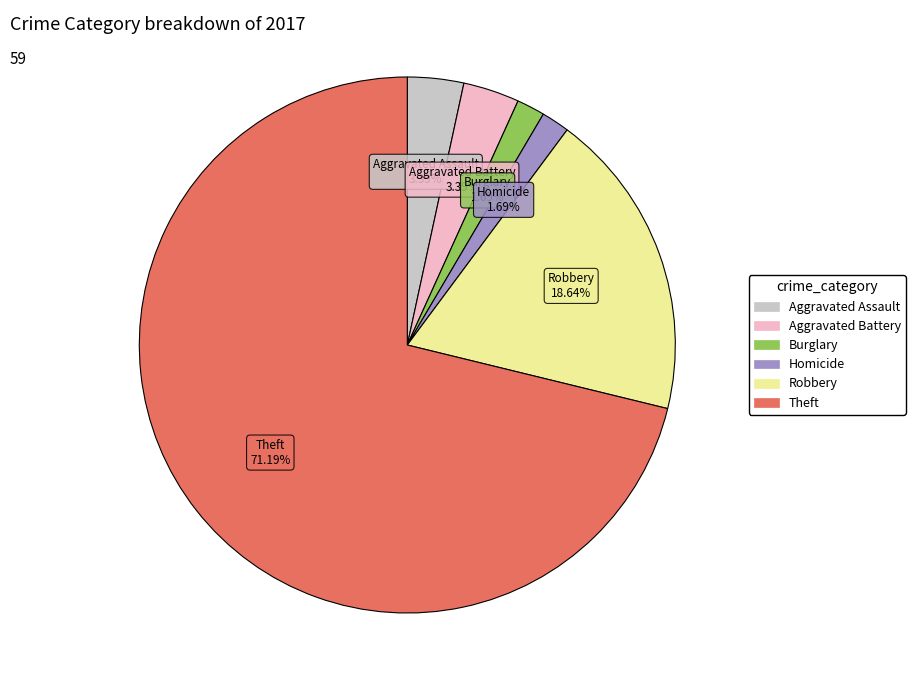

Is there any slice that represents more than half of the pie?

Yes